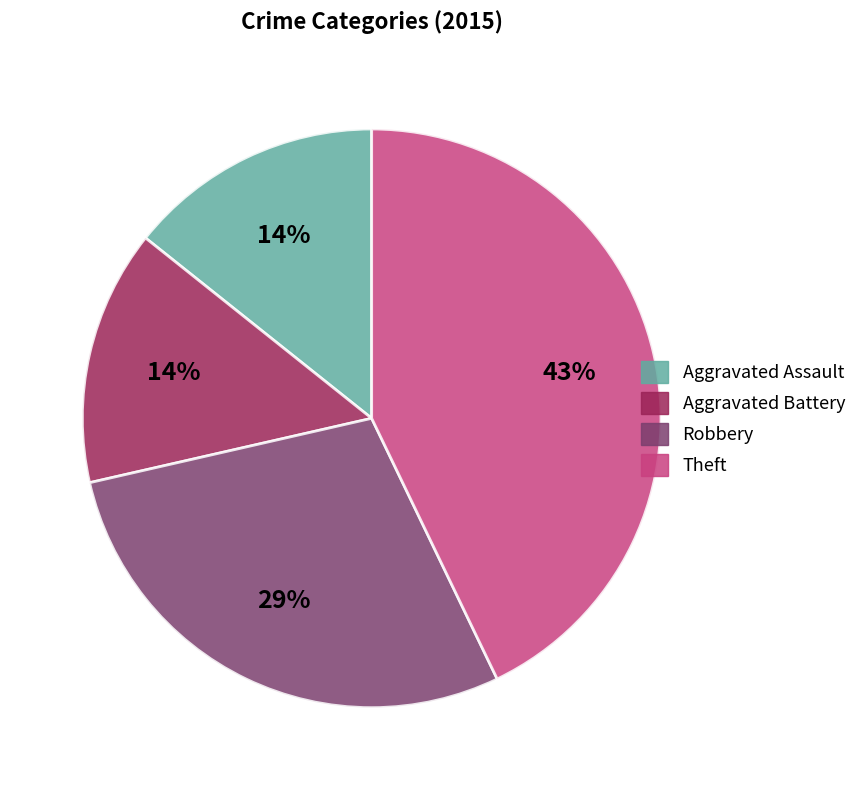

True or false: Aggravated Battery accounts for 14% of the total.

True